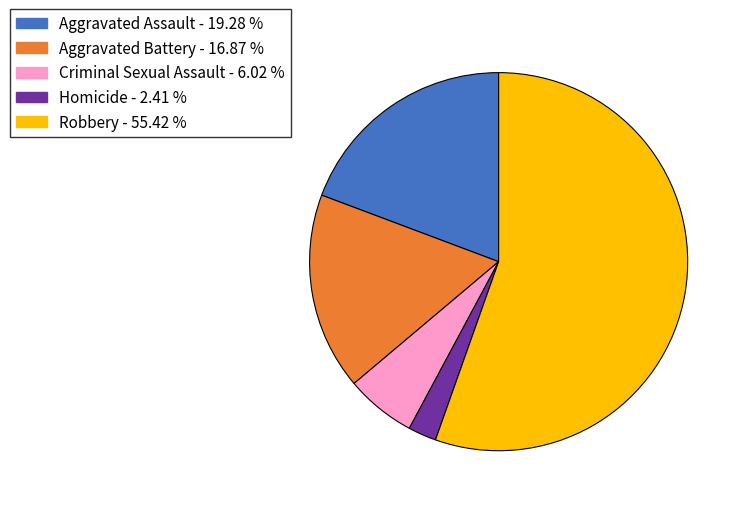

Is Robbery the majority of the pie?

Yes